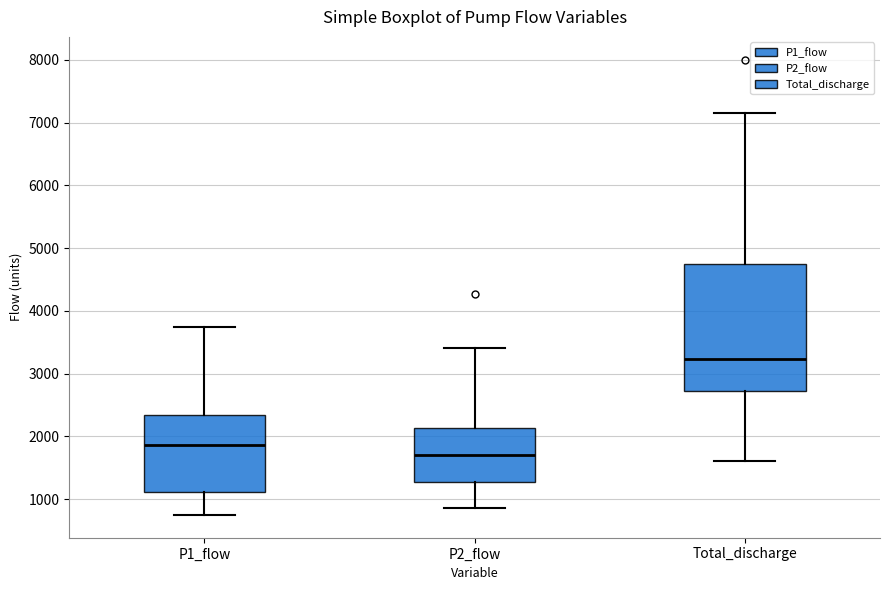

Which box is the tallest, from its lower edge to its upper edge?

Total_discharge